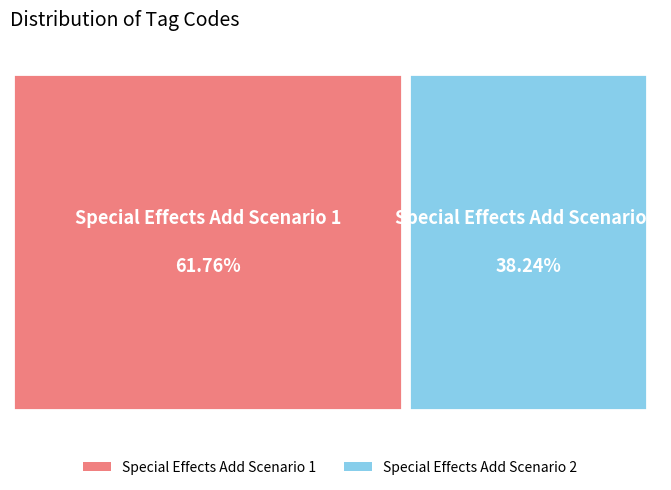

To the nearest percent, what portion does Special Effects Add Scenario 2 represent?

38%